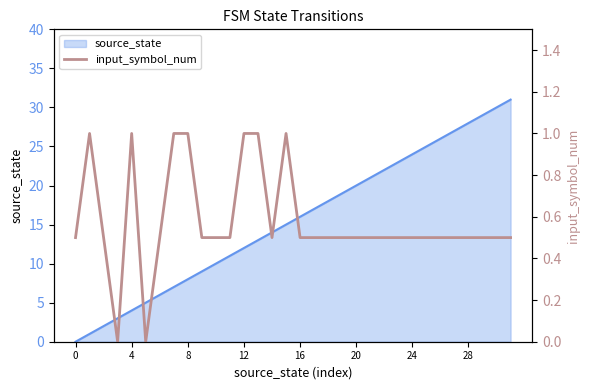

How many categories are shown in the chart?

32